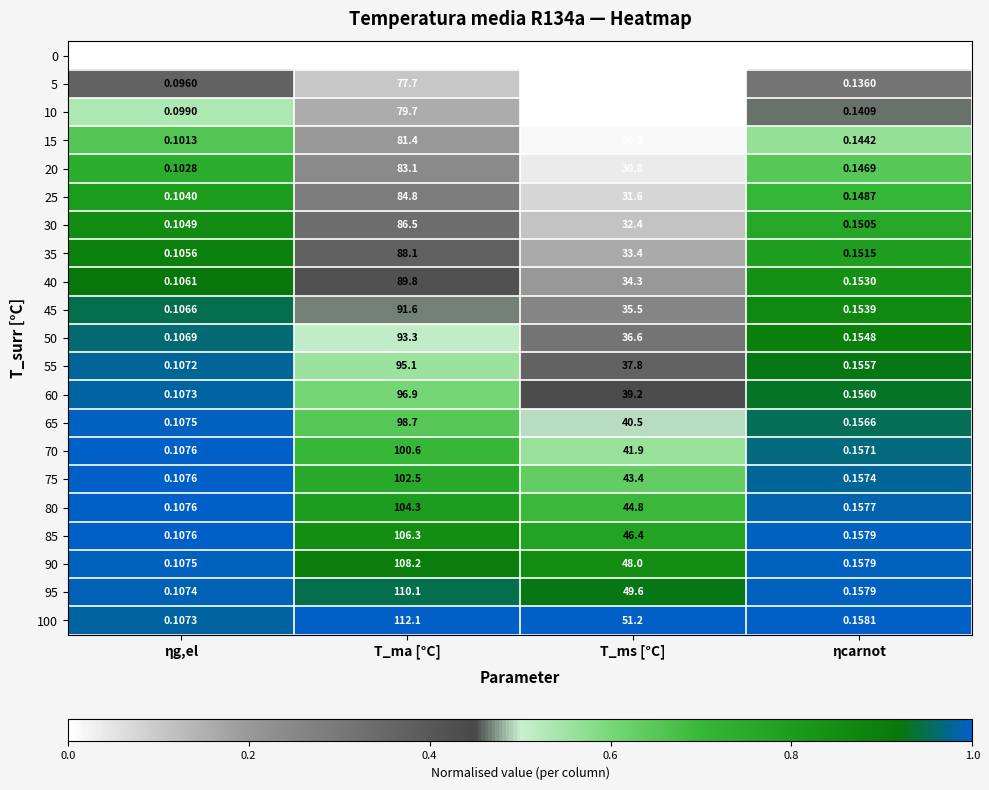

Which category has the highest value across all series?

T_ma [°C]